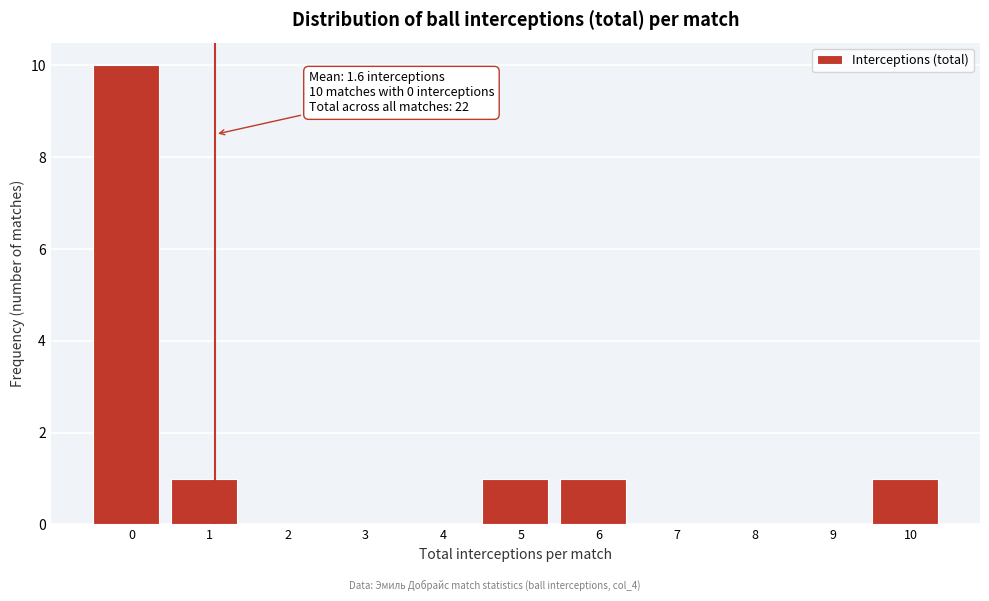

Reading left to right, transcribe all the data shown in this chart.

0=10	1=1	2=0	3=0	4=0	5=1	6=1	7=0	8=0	9=0	10=1